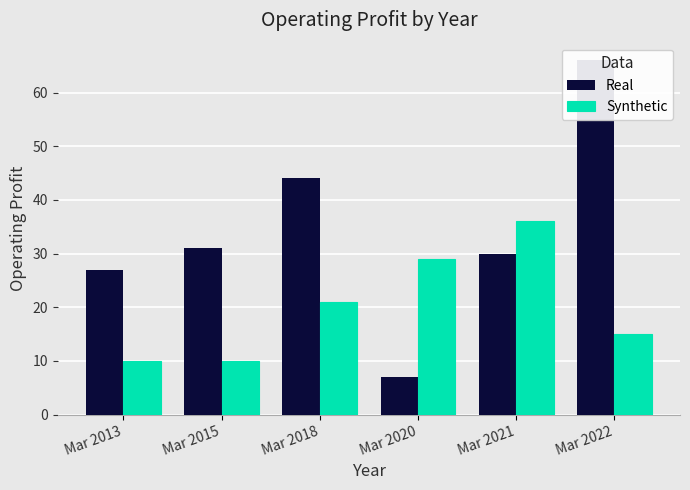

What are all the series names shown in the legend?

Real, Synthetic